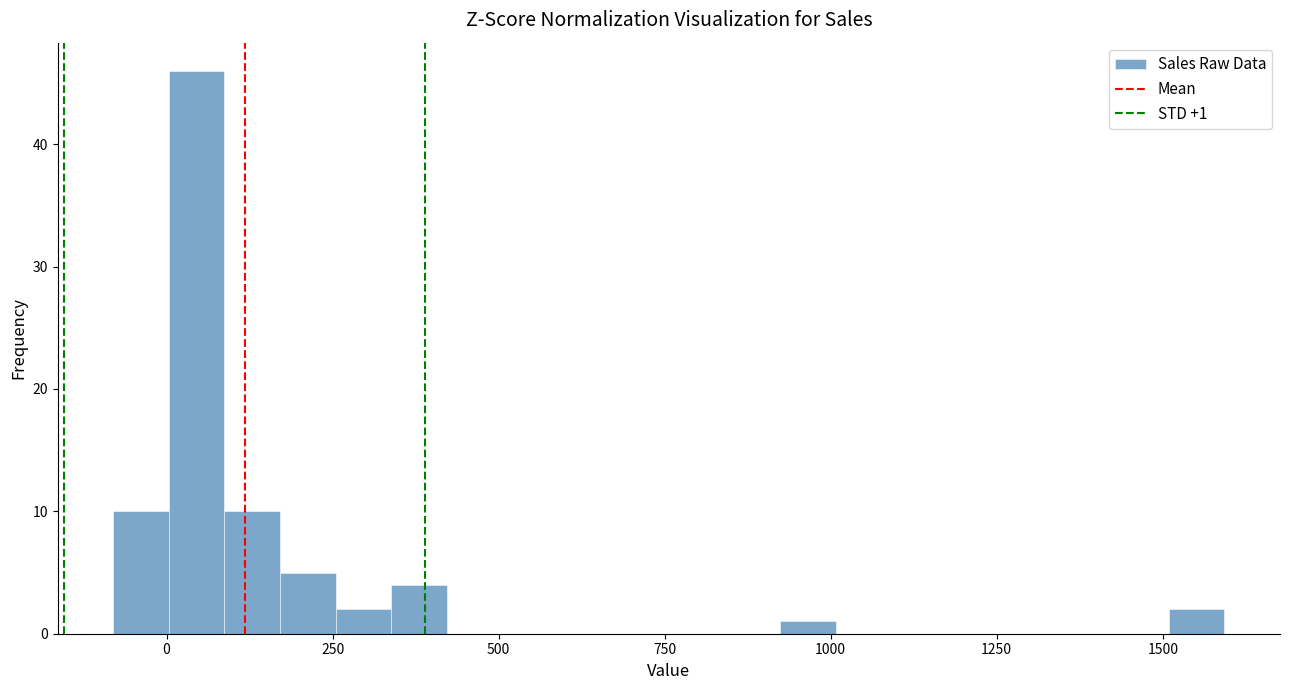

Around what value on the x-axis is the tallest bar? Give the approximate position of its centre, as read against the axis.

50